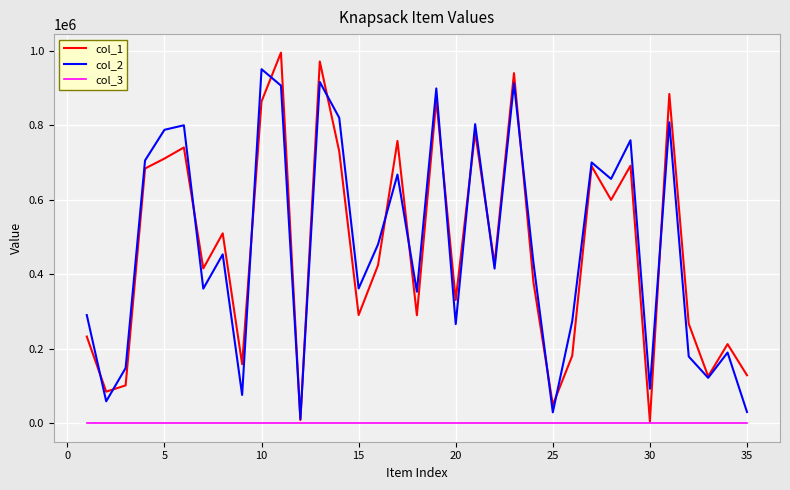

List the series in order of their peak value, lowest first.

col_3, col_2, col_1